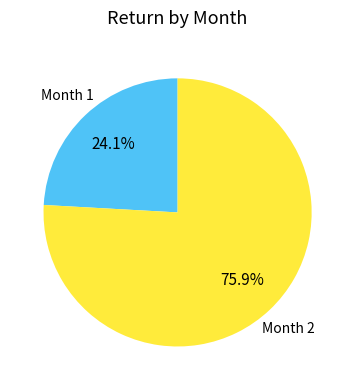

Is there a majority slice in this chart?

Yes